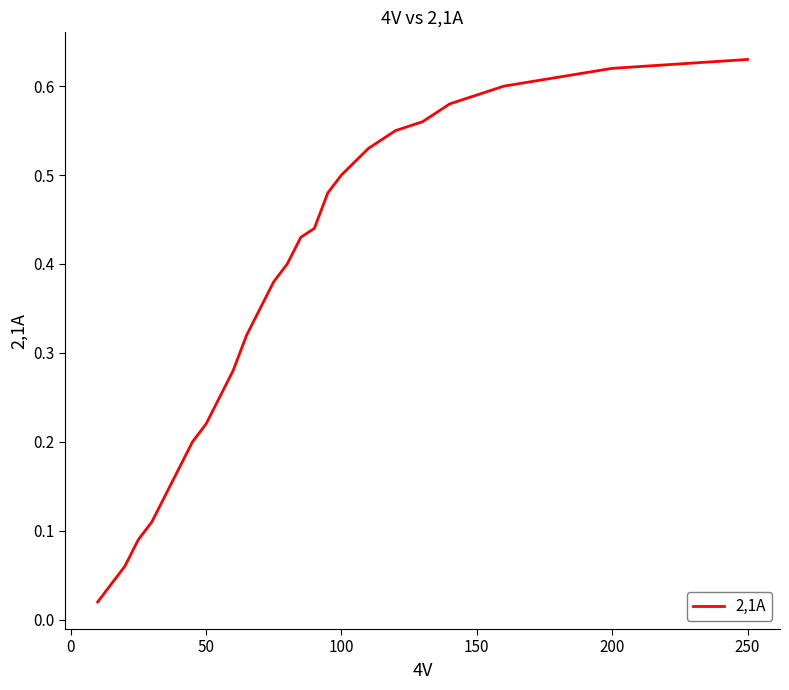

What is the difference between the second highest and minimum values?

0.6